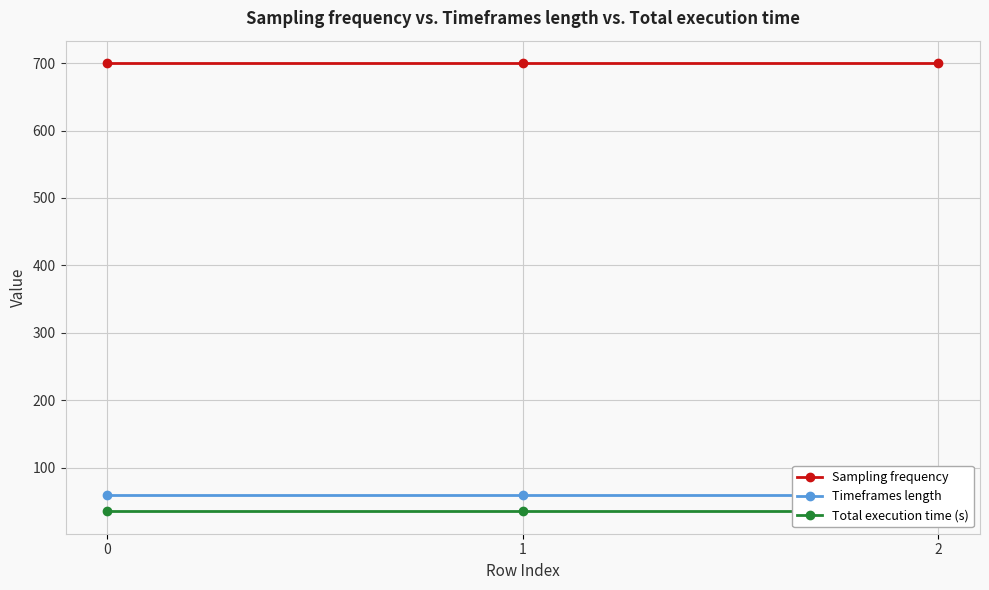

What is the average value of the Total execution time (s) series?

35.4